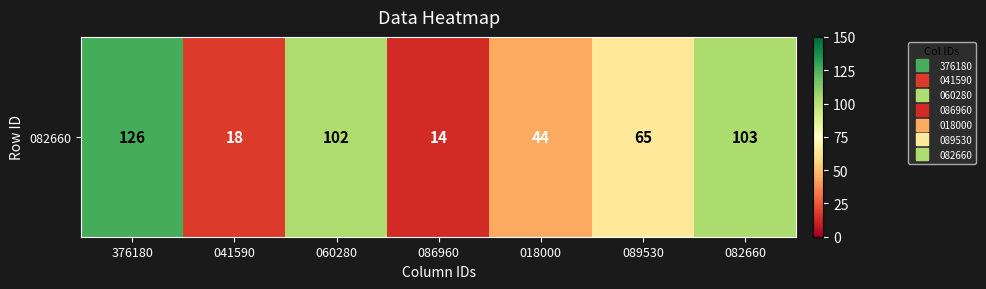

True or false: the data shows 24 at 089530.

False